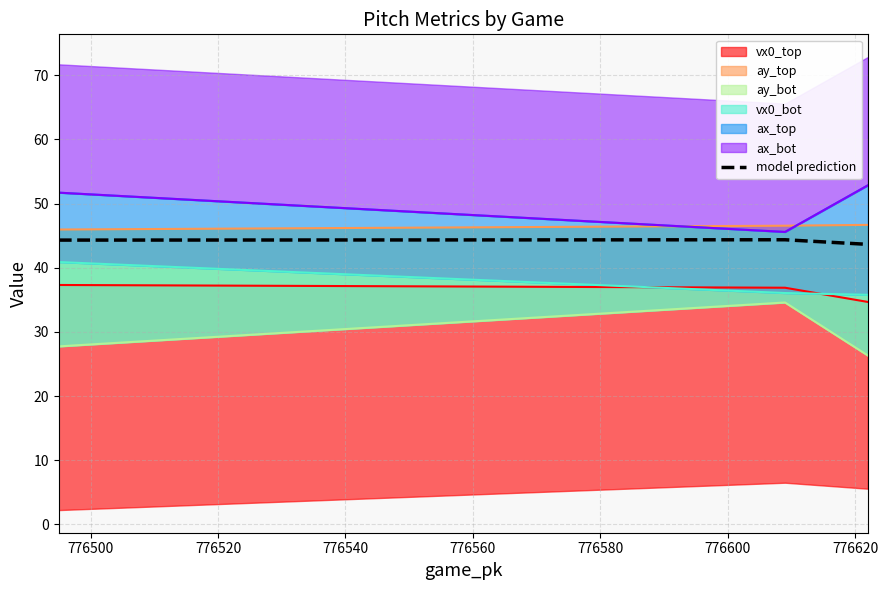

What is the greatest value displayed?

44.4